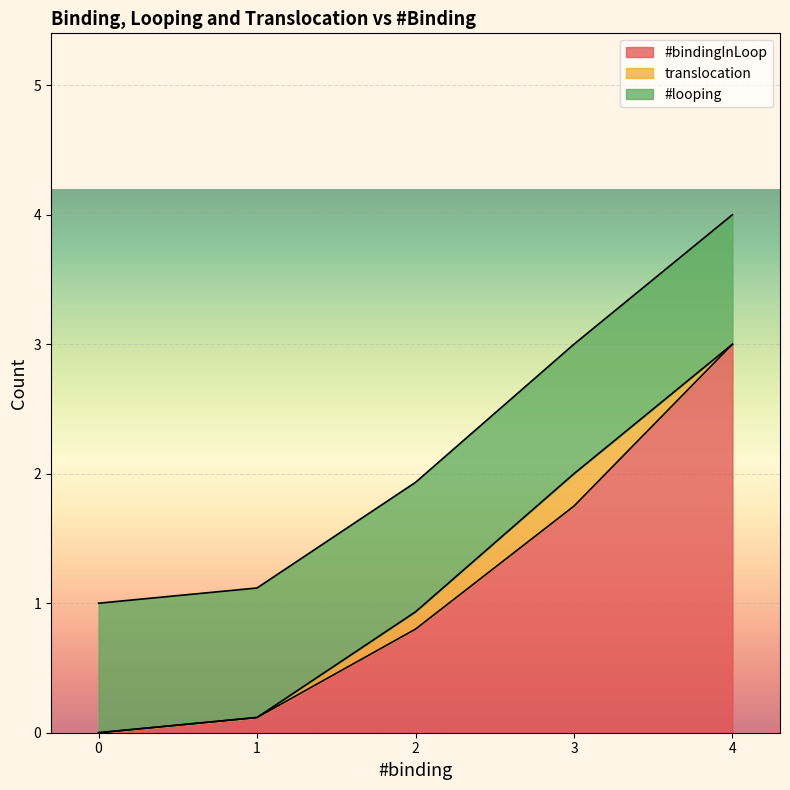

What is the total value across all series at 0?

1.0